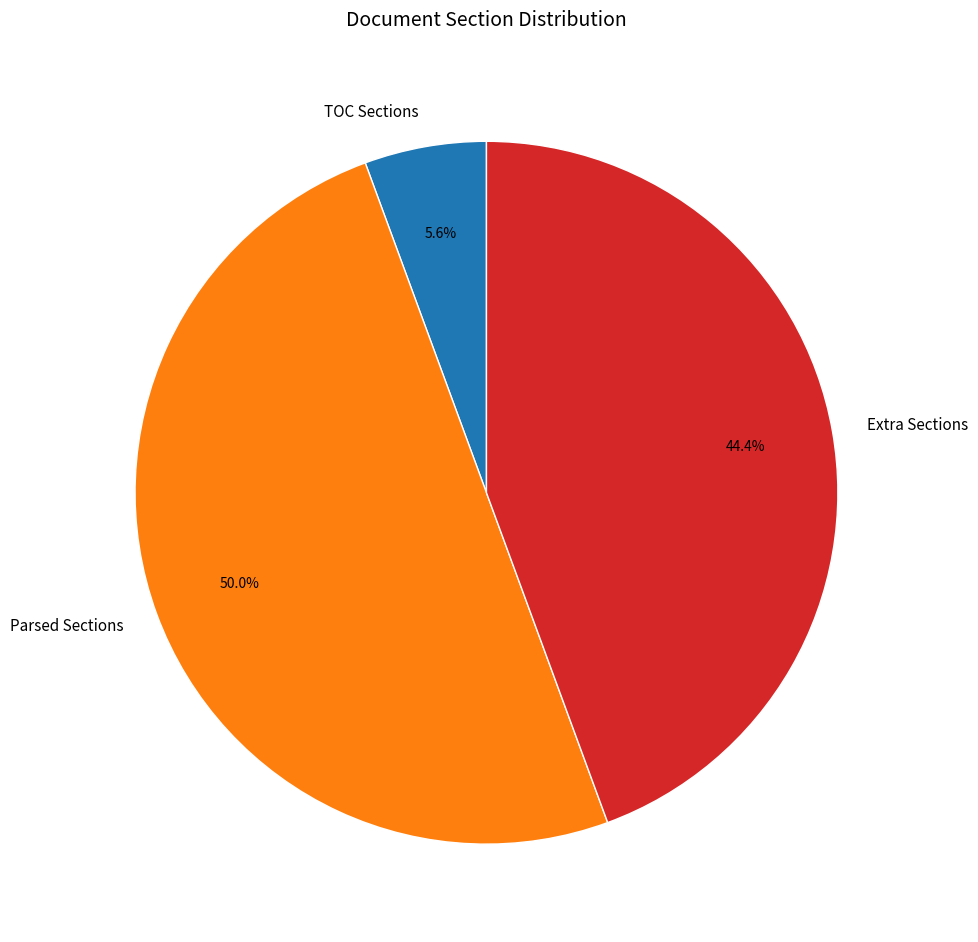

To the nearest percent, what is the average slice percentage?

33%